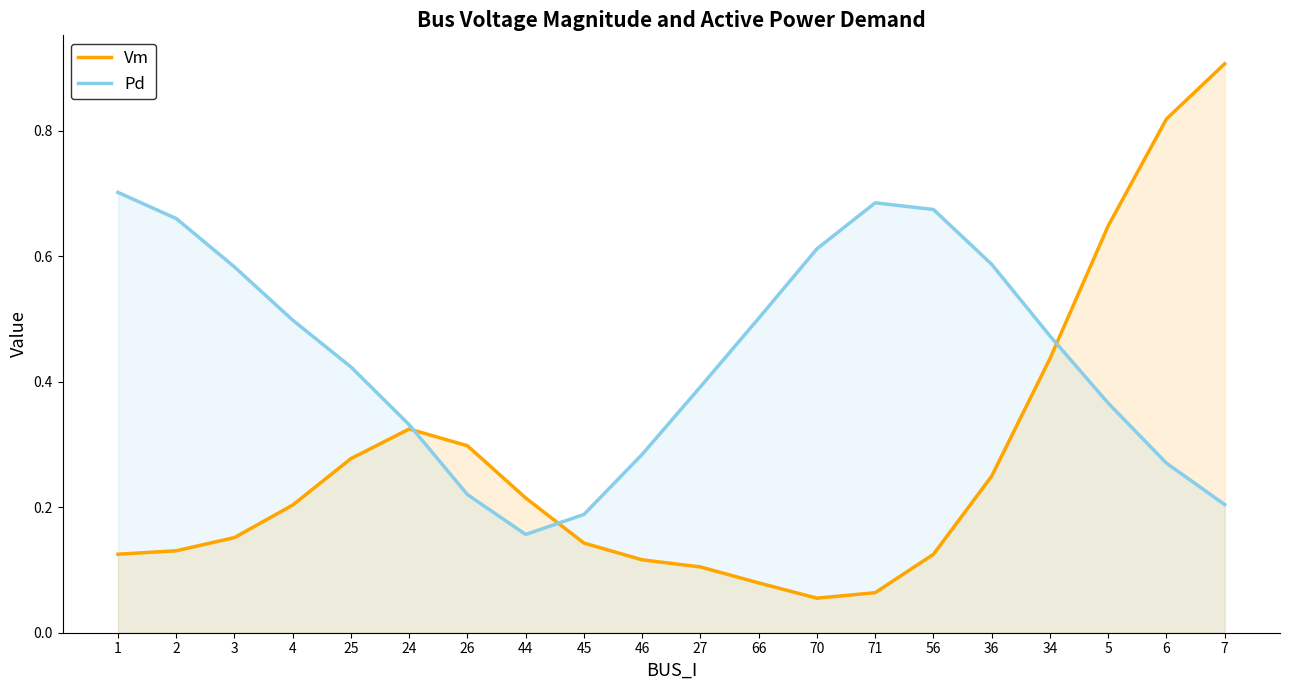

Where is the first local minimum for Vm?

70